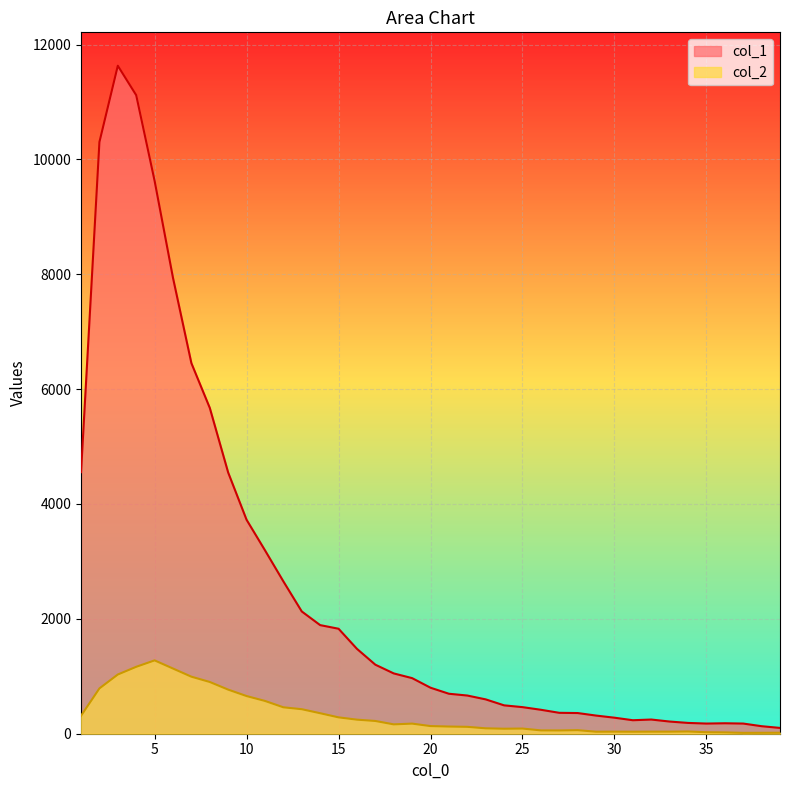

In col_1, how many points are lower than both neighbors (excluding endpoints)?

2